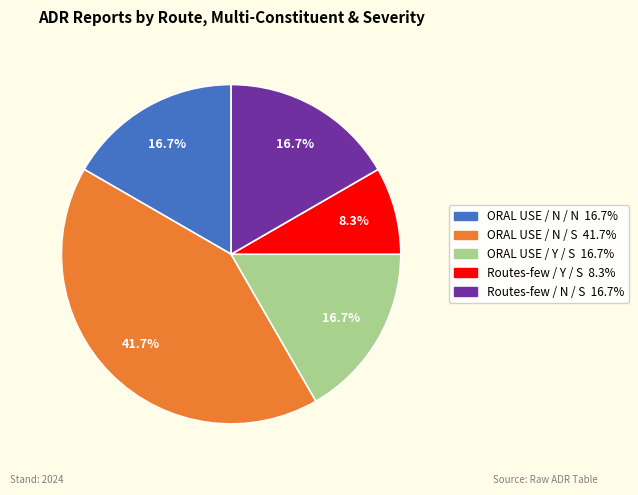

Does any single category account for the majority?

No